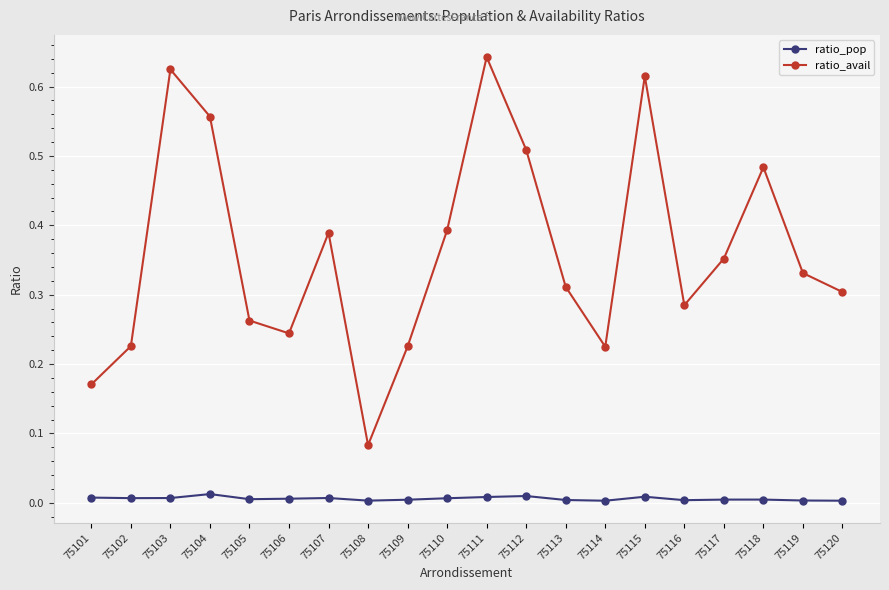

What is the sum of all ratio_avail values?

7.2